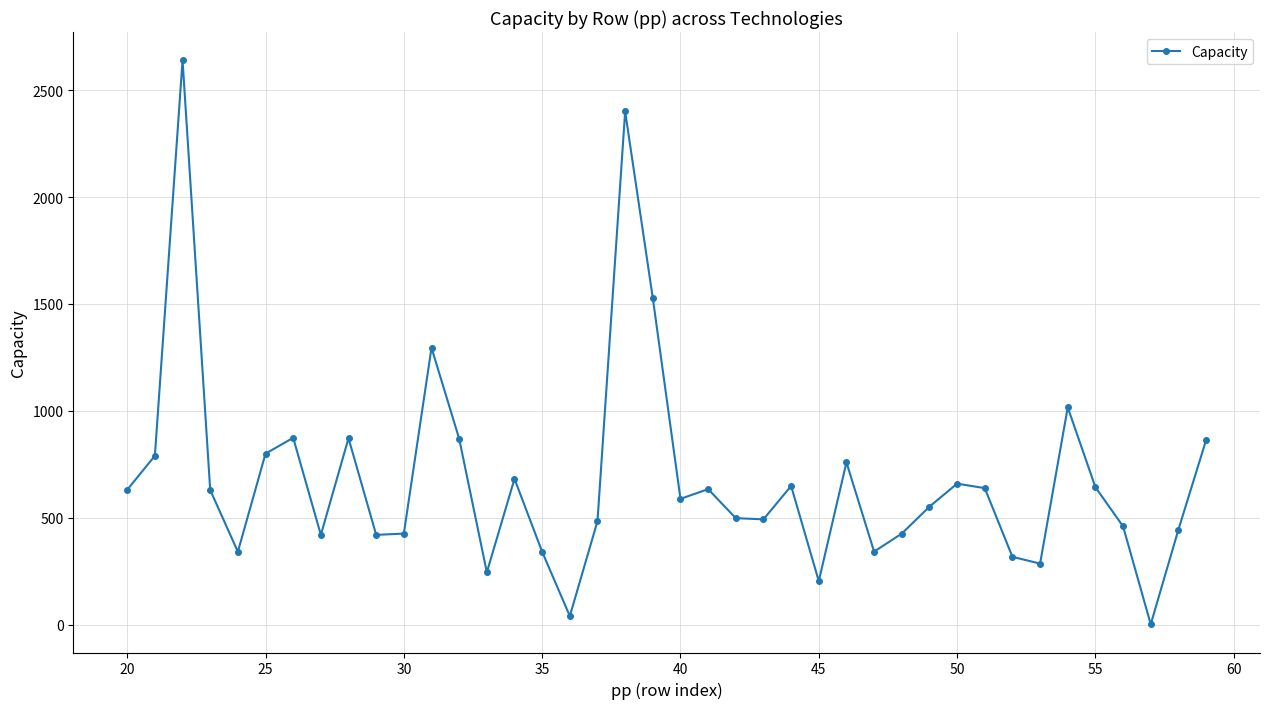

What is the difference between the second highest and minimum values?

2398.8